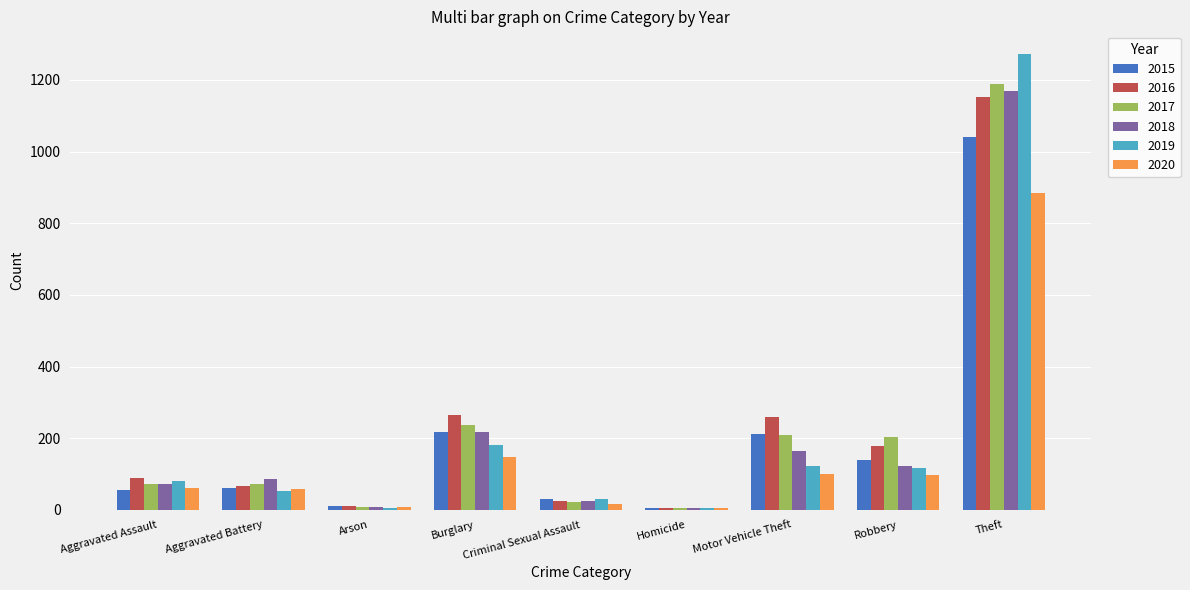

At which label is 2017 closest to 596?

Burglary